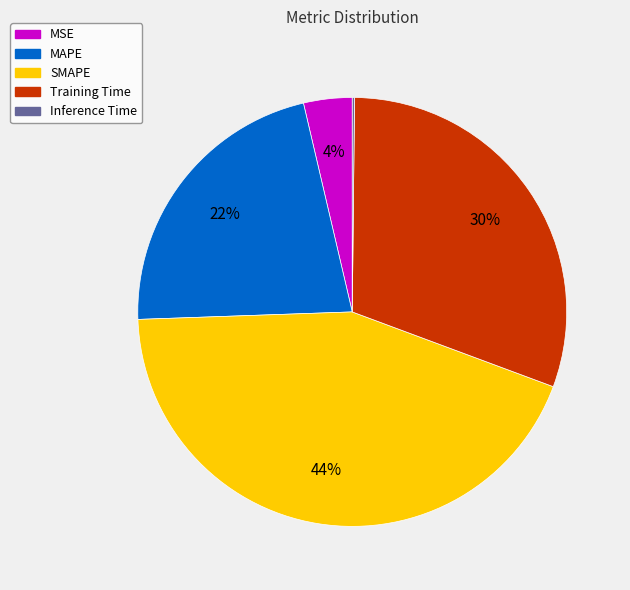

To the nearest percent, what is the average slice percentage?

20%